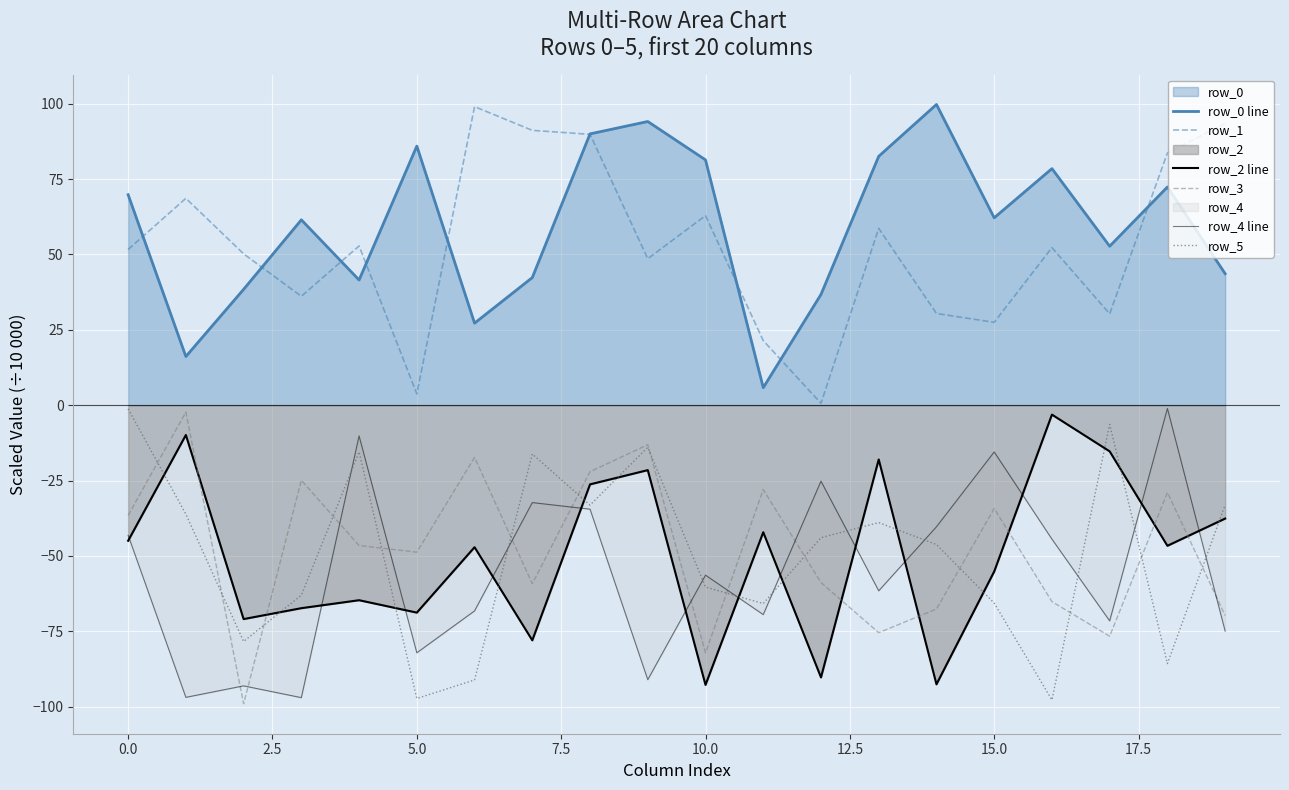

Is it true that row_2 line equals -131.1 at 10?

False